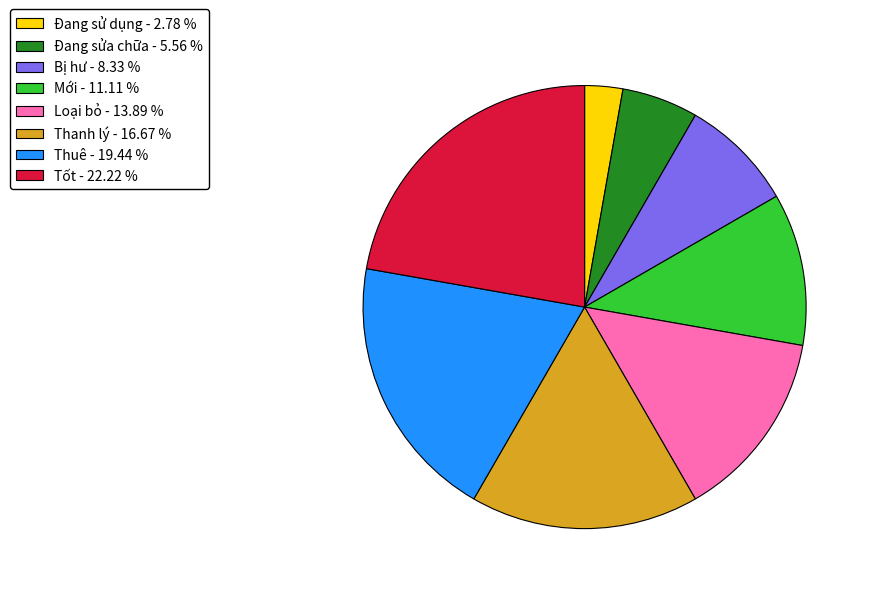

Rank the categories by value from lowest to highest.

Đang sử dụng, Đang sửa chữa, Bị hư, Mới, Loại bỏ, Thanh lý, Thuê, Tốt